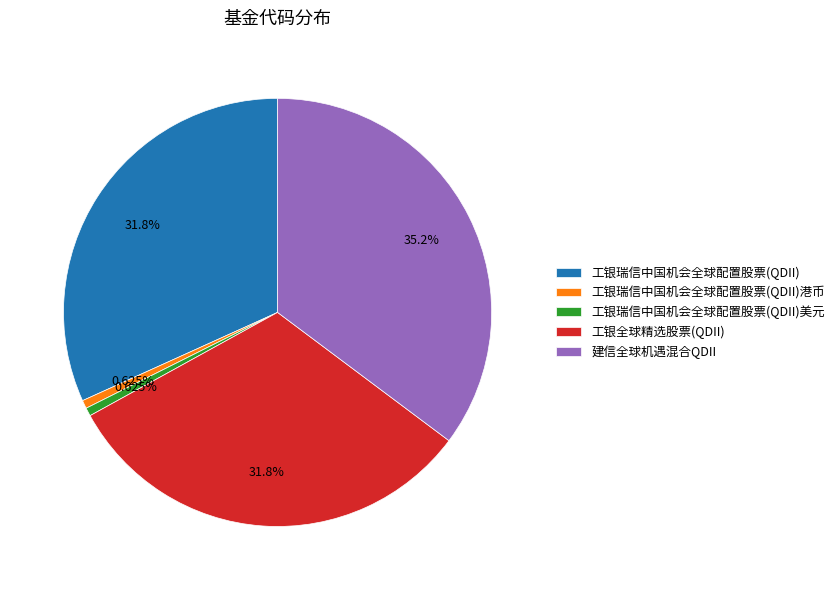

What is the ratio of the value at 工银瑞信中国机会全球配置股票(QDII) to the value at 工银瑞信中国机会全球配置股票(QDII)美元?

50.8